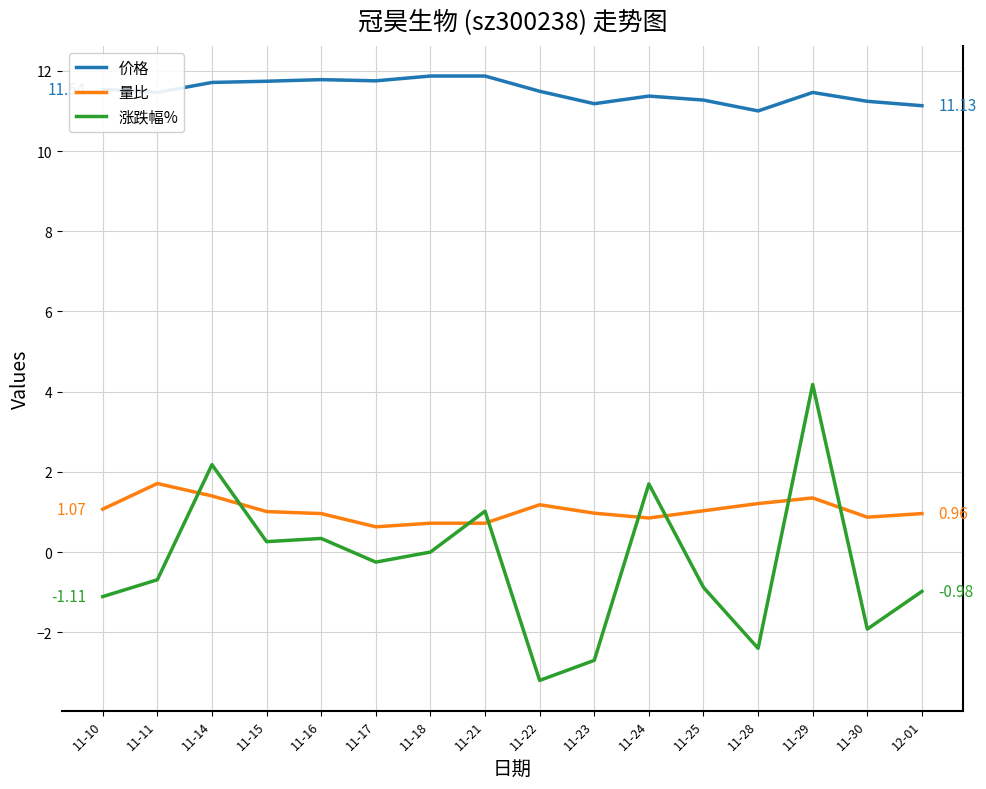

True or false: 涨跌幅% and 量比 intersect in this chart.

True